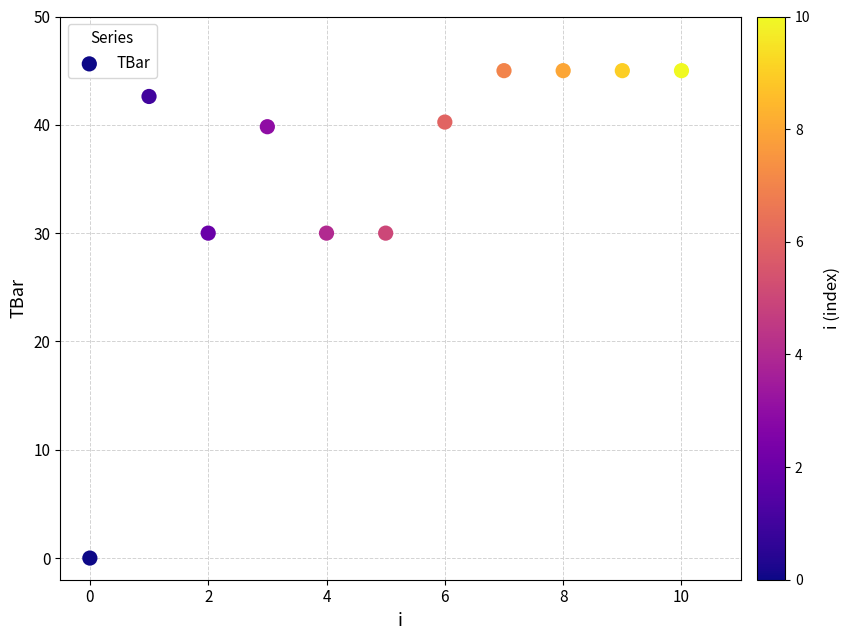

What is the average Y value?

35.7